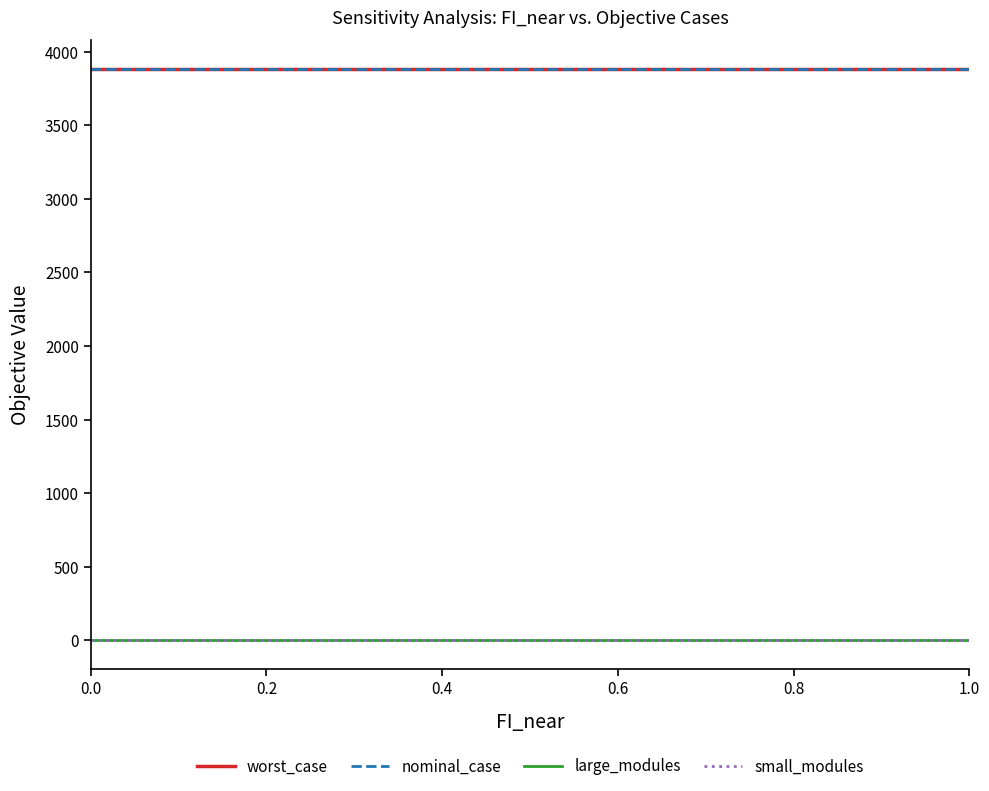

True or false: nominal_case has more than 2 interior local peaks.

False